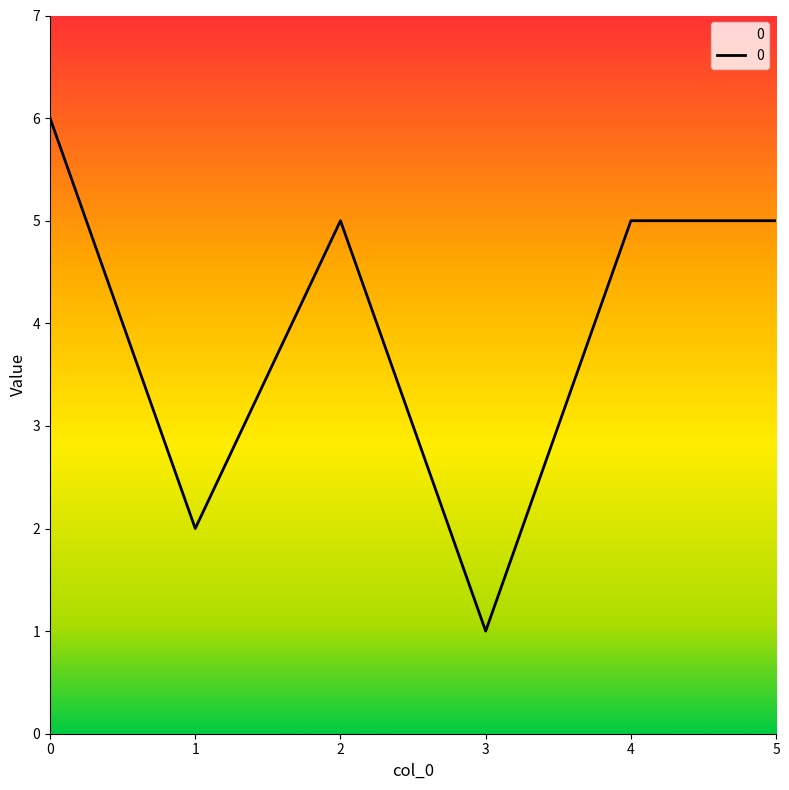

Reading right to left, transcribe all the data shown in this chart.

5	5	1	5	2	6